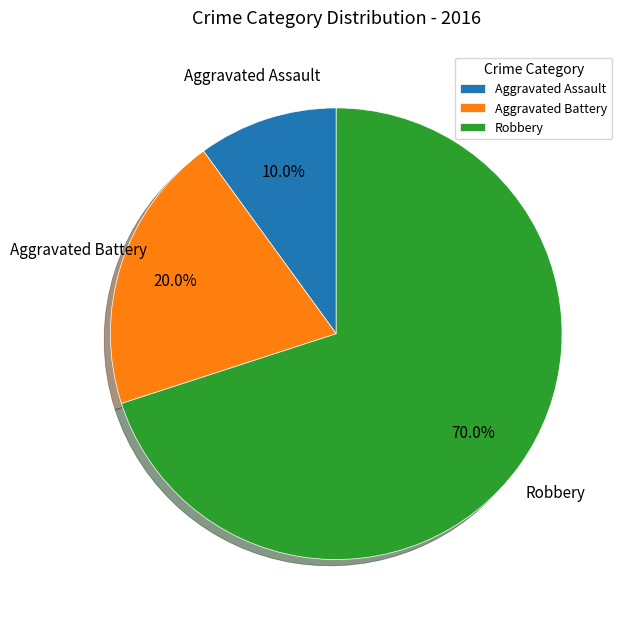

To the nearest percent, what is the difference between the Aggravated Battery and Robbery slice percentages?

50%